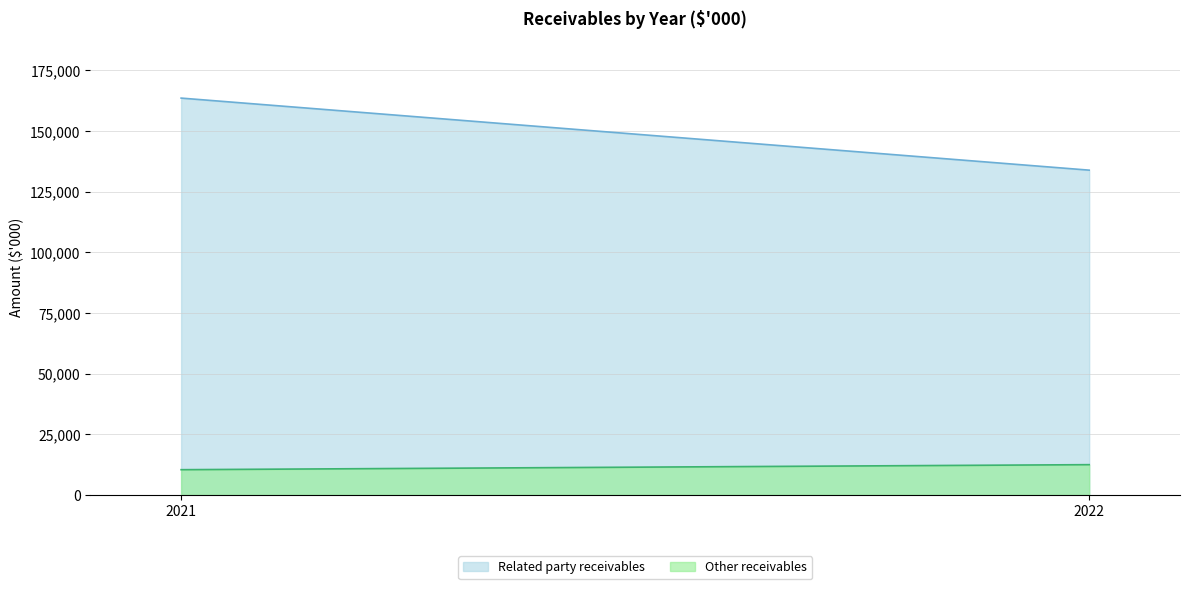

Rank the series by their average value, from highest to lowest.

Related party receivables, Other receivables